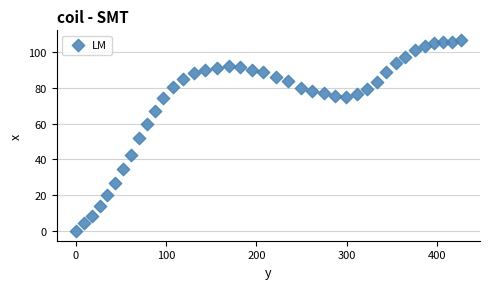

What is the range of Y values (max minus min)?

106.6